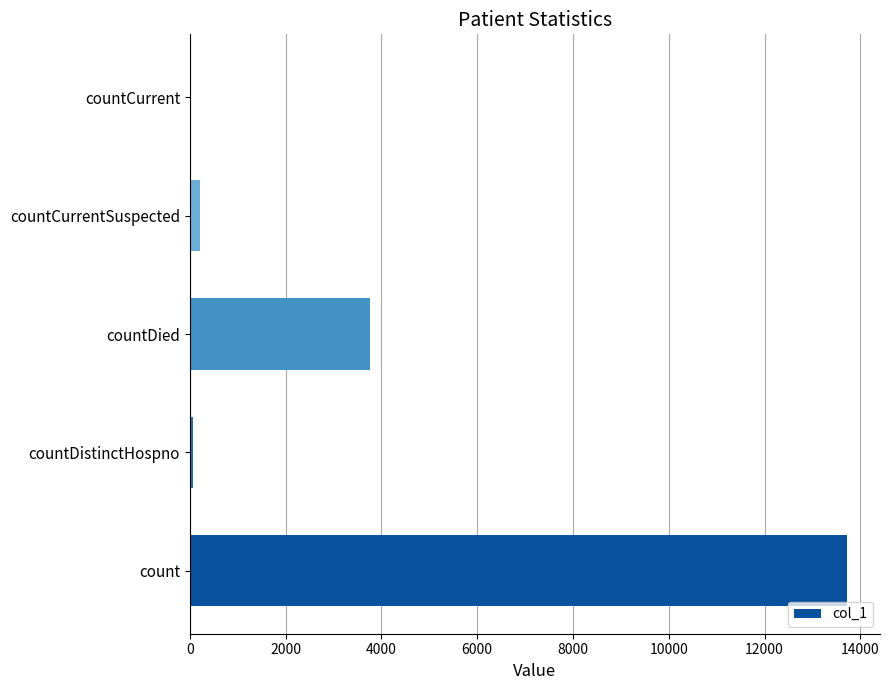

What is the sum of all values?

17754